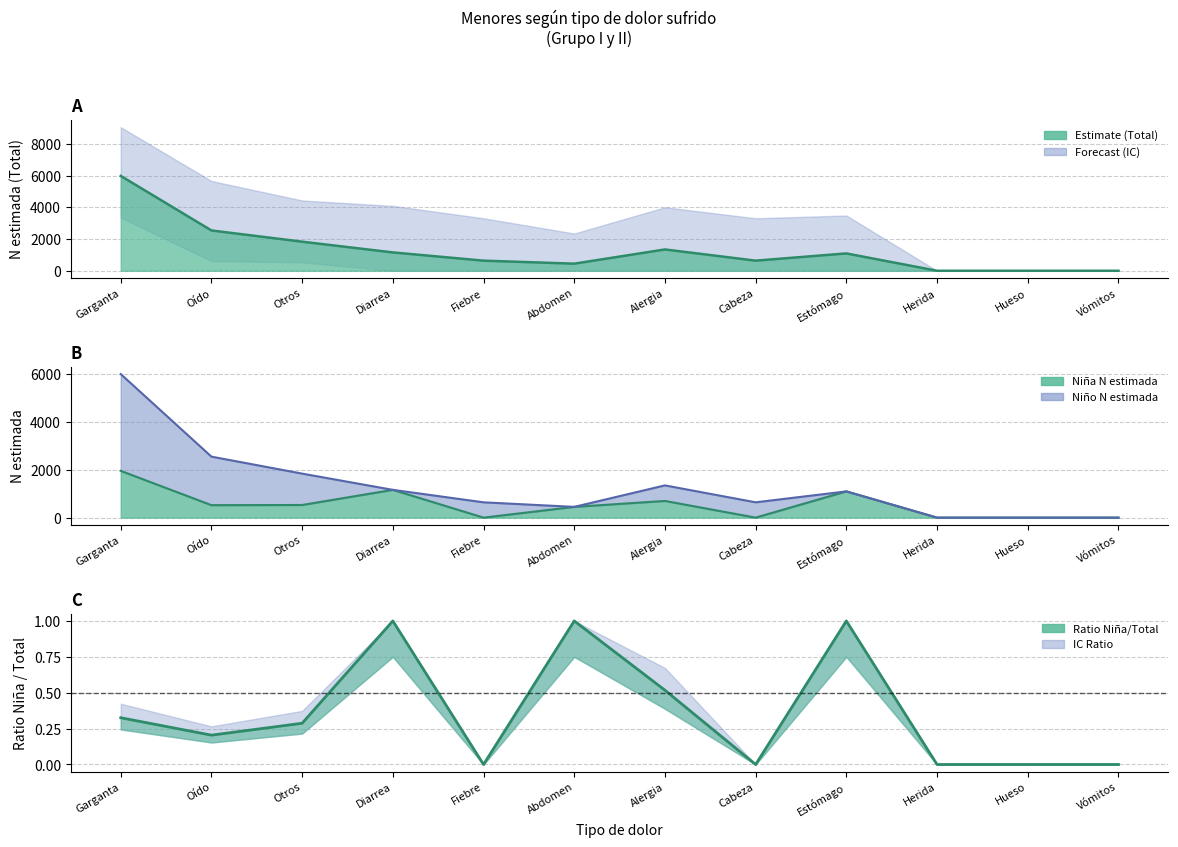

How many data points in Total lím sup IC are above 3486?

5